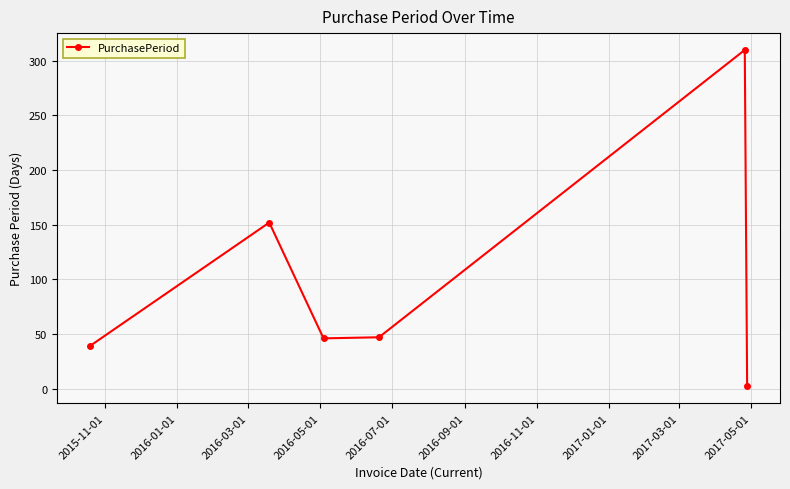

What is the difference between the second highest and minimum values?

150